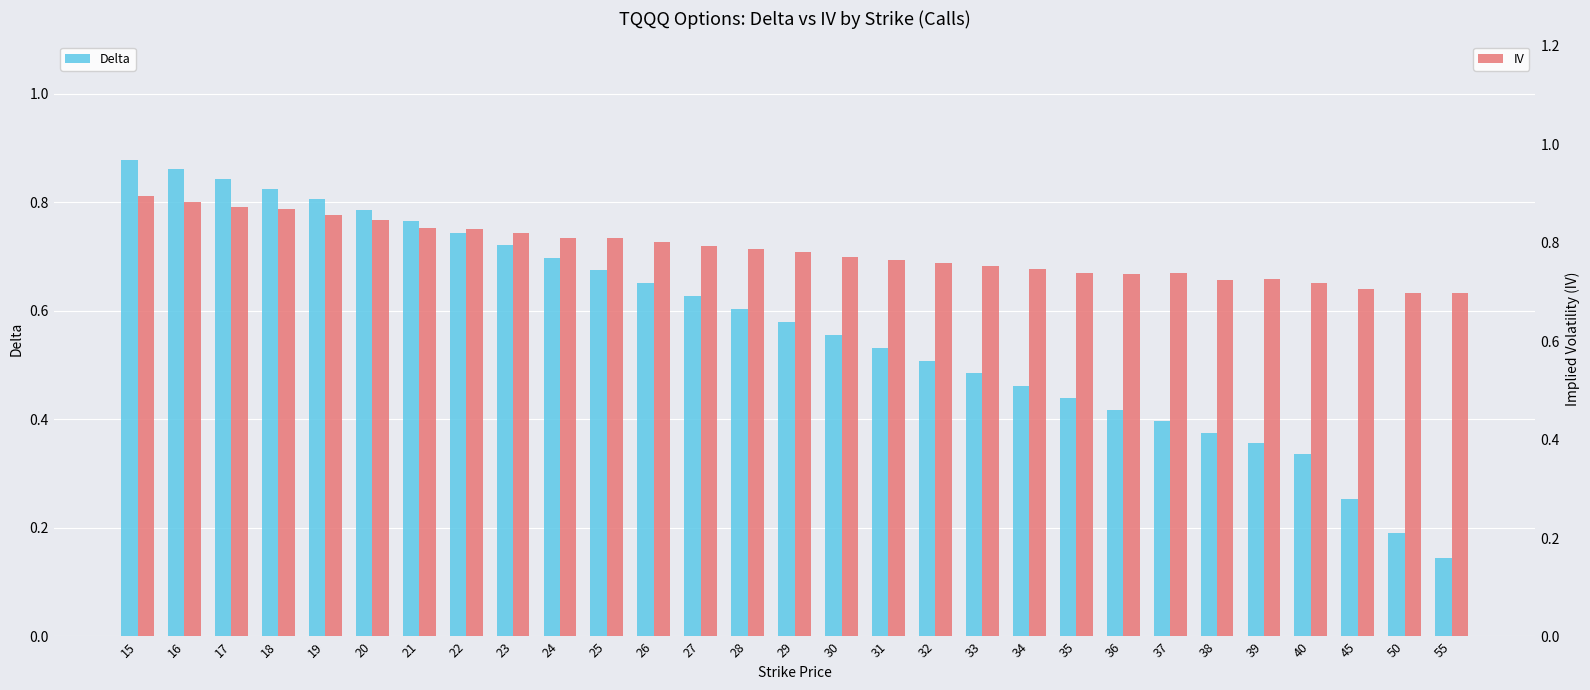

Rank the series at 21 from lowest to highest value.

Delta, IV